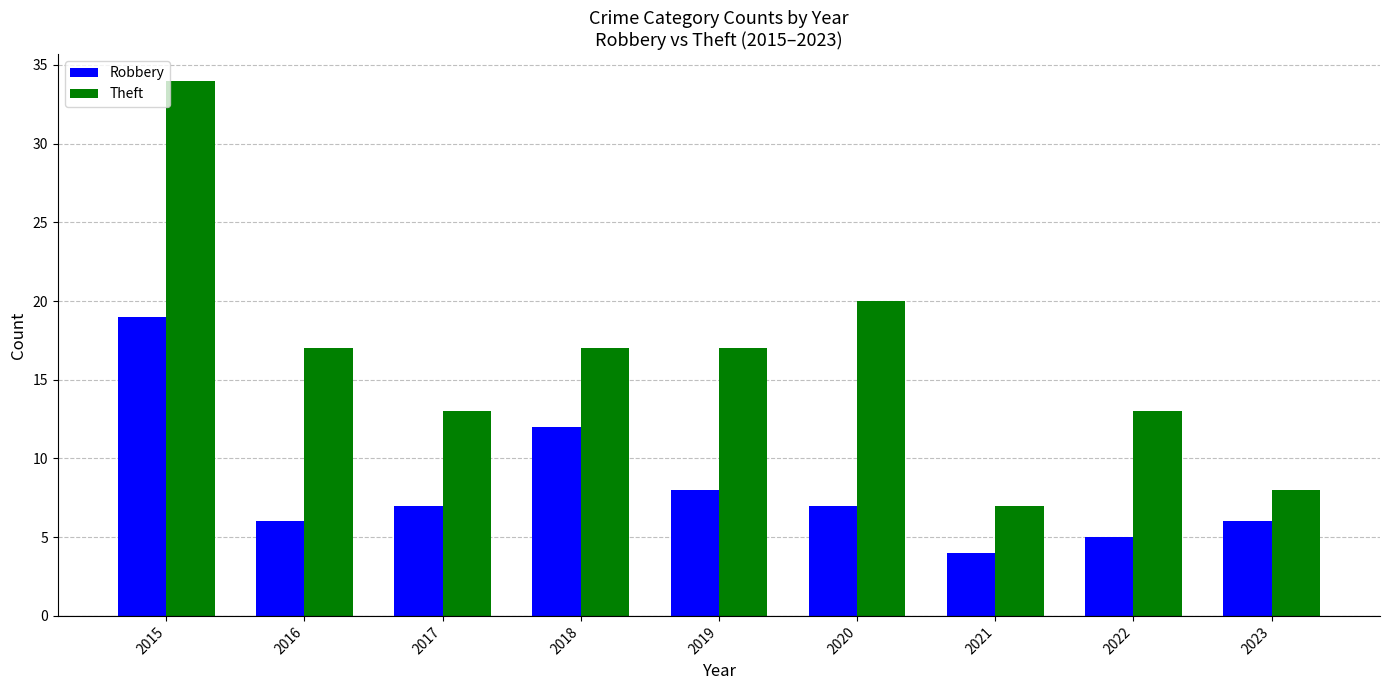

What is the highest value of the Robbery series?

19